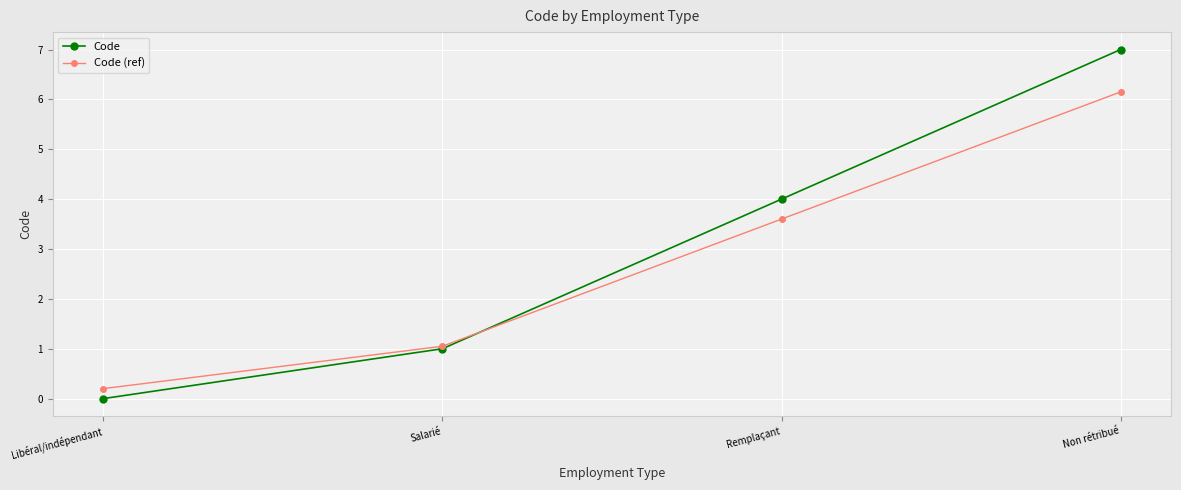

Where is Code (ref) nearest to the value 3?

Remplaçant